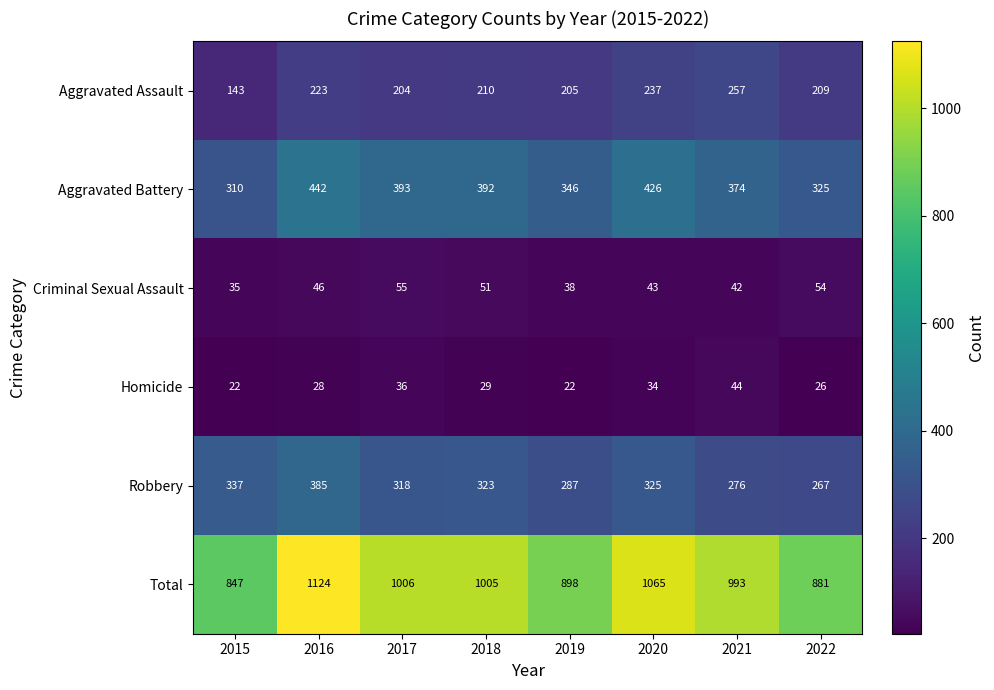

What is the total value across all series at 2021?

1986